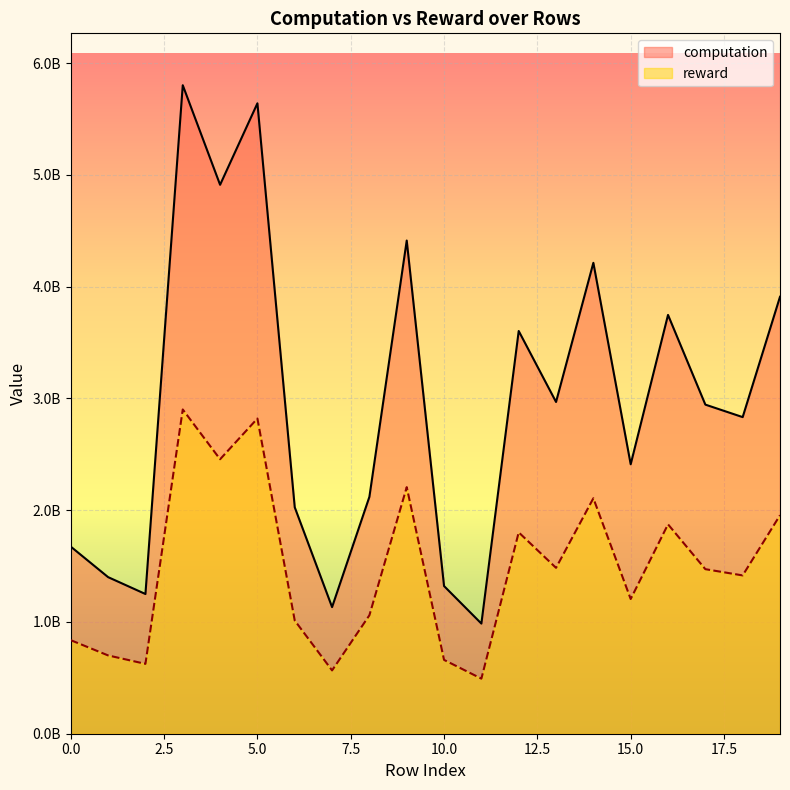

List the series in order of their peak value, lowest first.

reward, computation